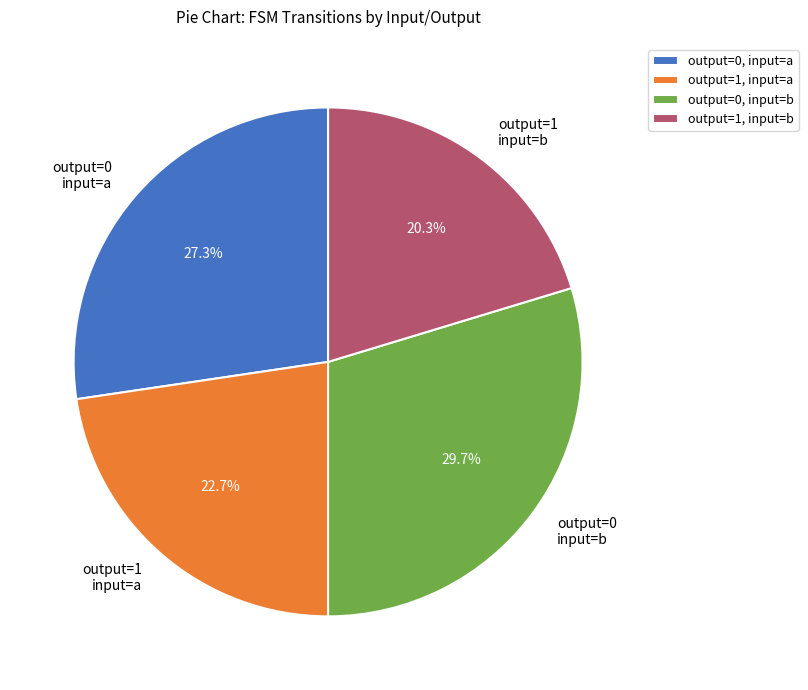

Do output=1 input=b and output=0 input=a together represent more than half of the pie?

No